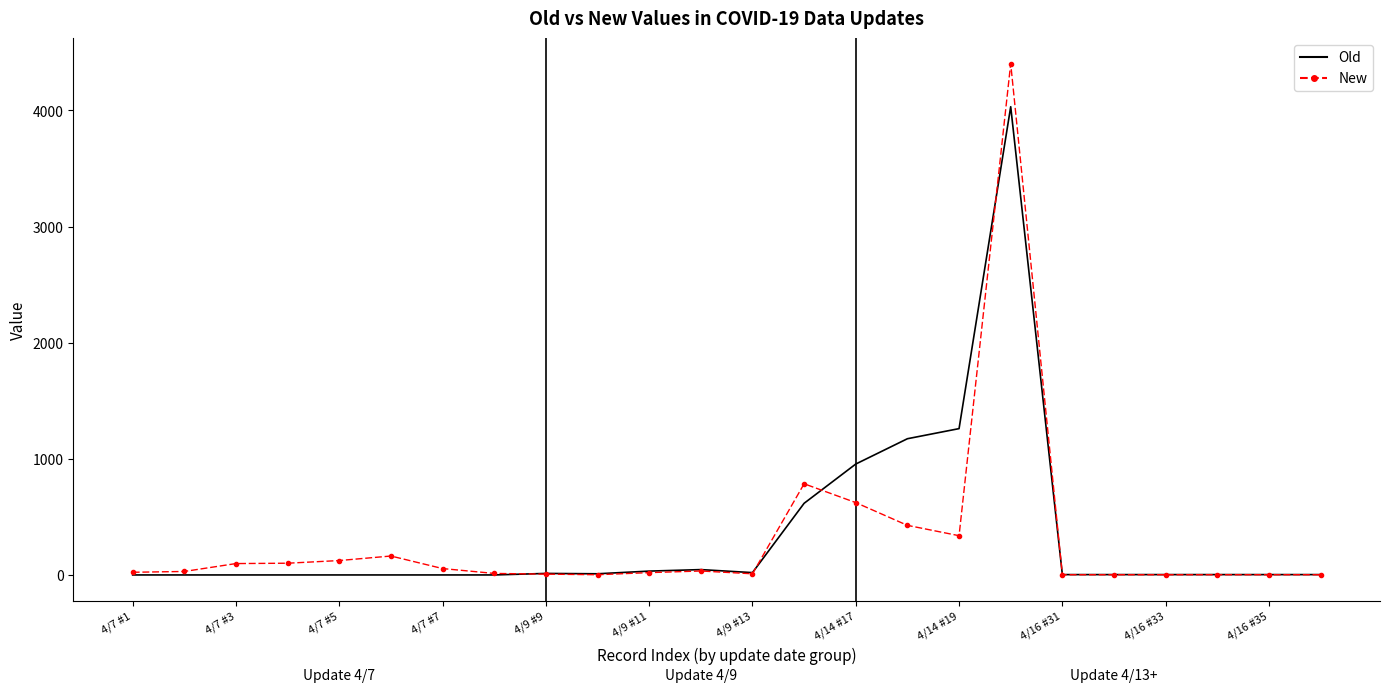

What is the greatest value displayed?

4403